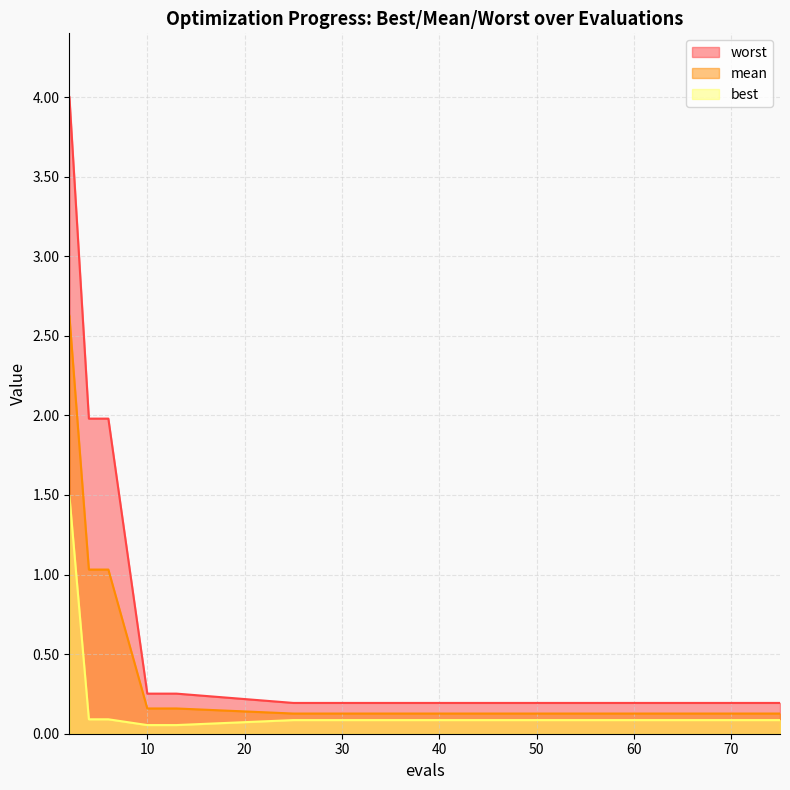

True or false: worst has a value of 0.2 at 25.

True